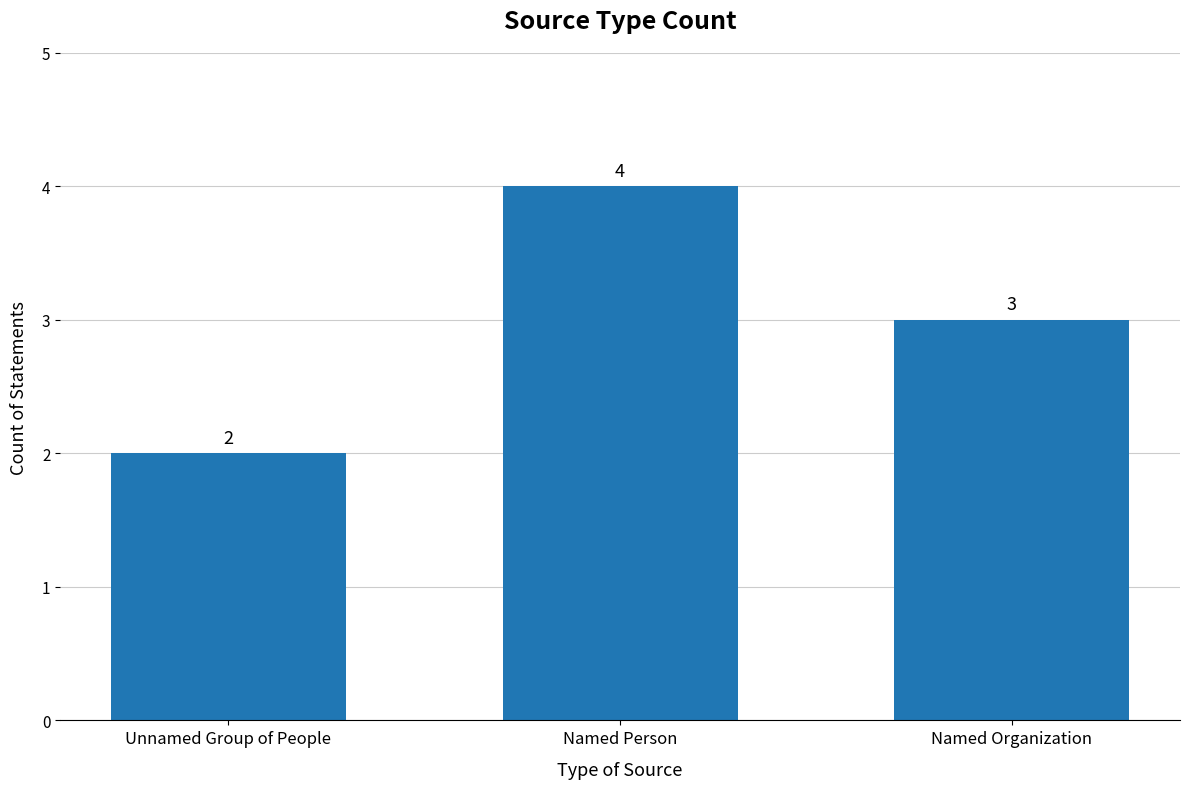

Between Unnamed Group of People and Named Person, which is larger?

Named Person